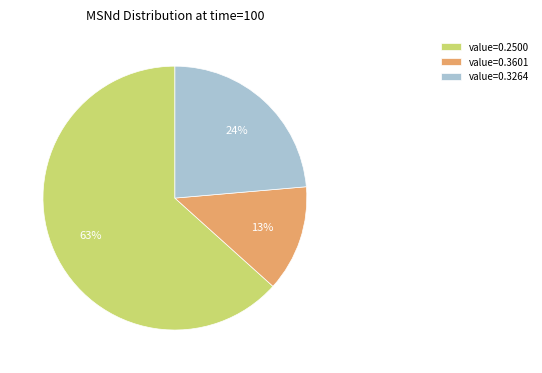

How many segments does this pie chart have?

3